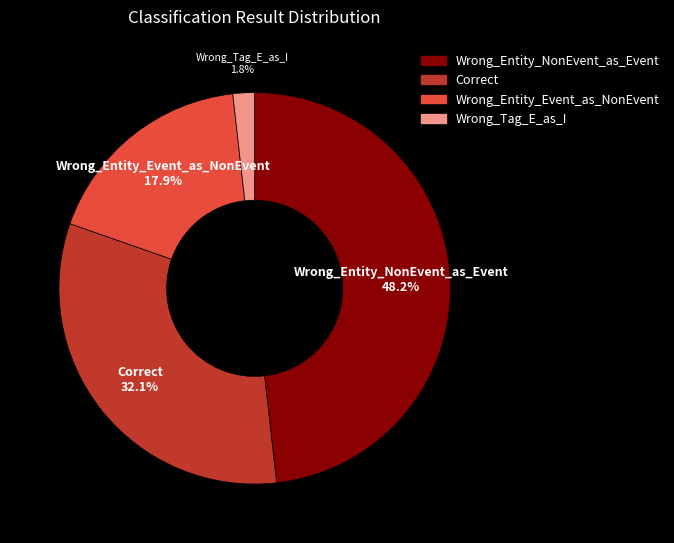

How many slices are in this pie chart?

4